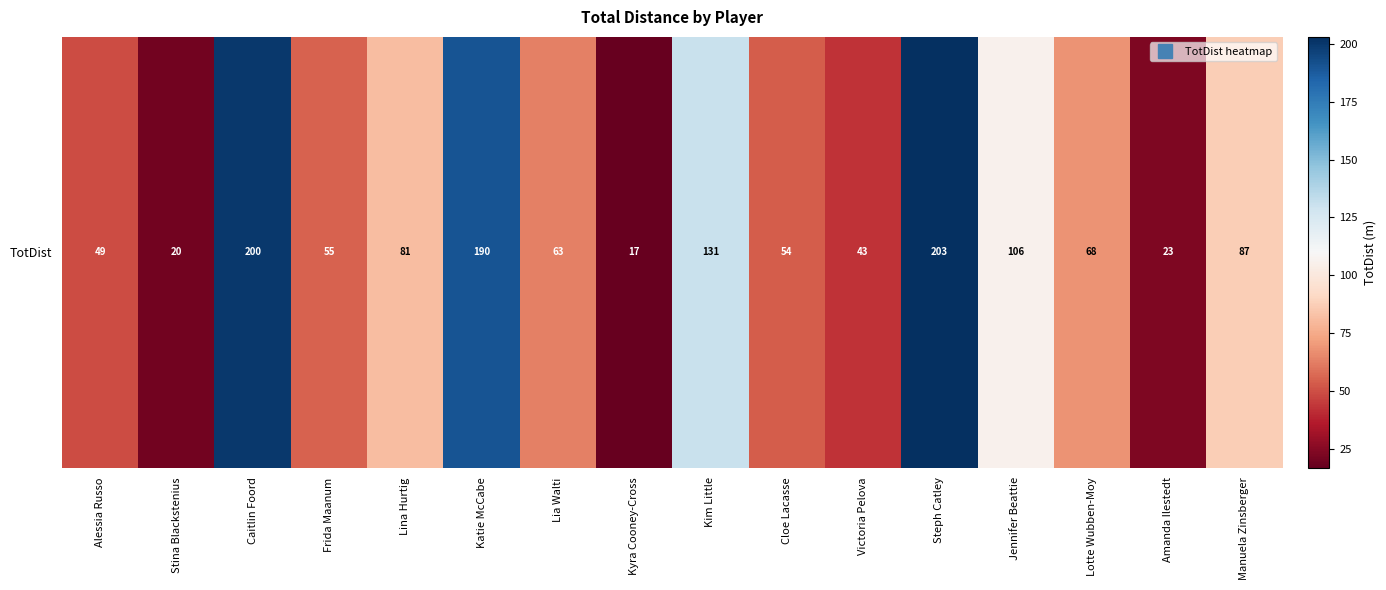

How many values are below 68?

8